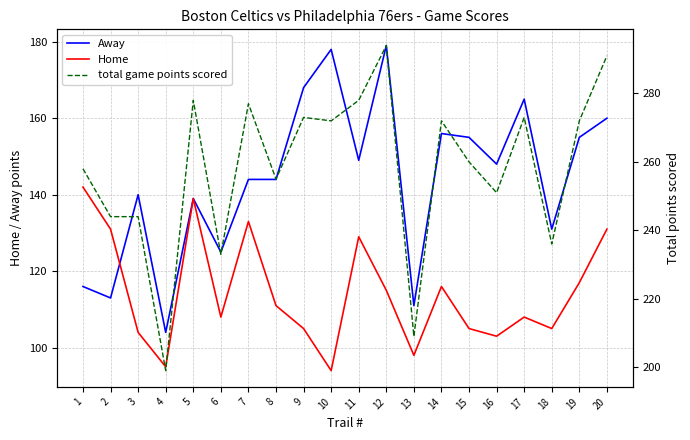

What is the greatest value displayed?

294